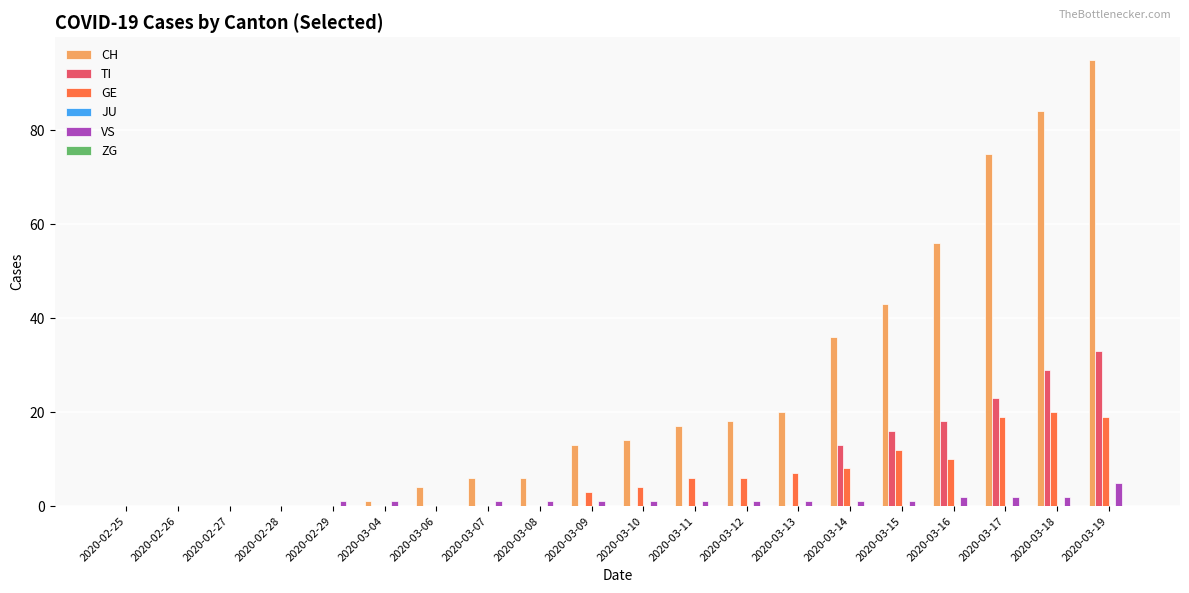

Between 2020-03-06 and 2020-03-07, which series saw the biggest shift?

CH